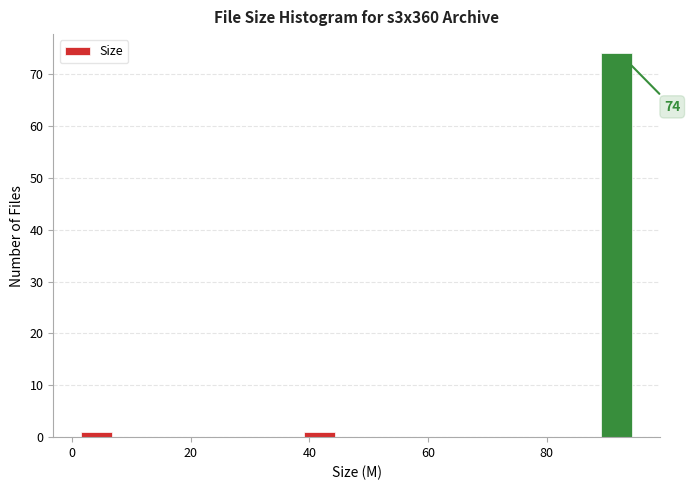

Read against the x-axis, roughly where is the centre of the tallest bar?

92